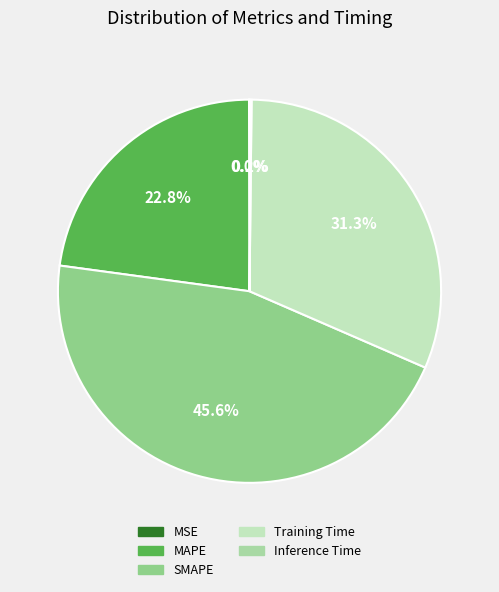

What percentage do SMAPE and Inference Time together represent?

45.8%